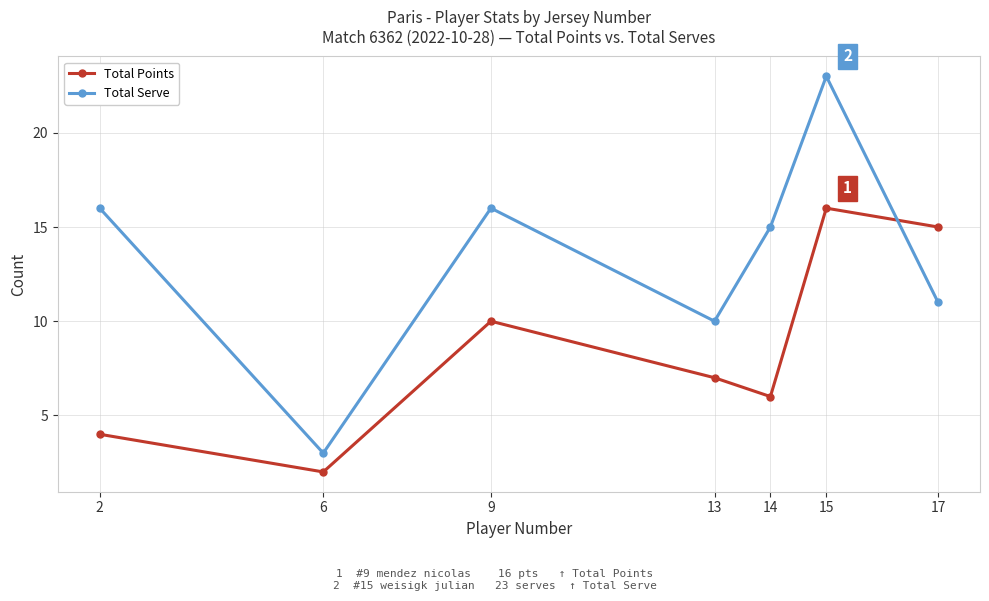

Where does the Total Points series first go above 7?

9